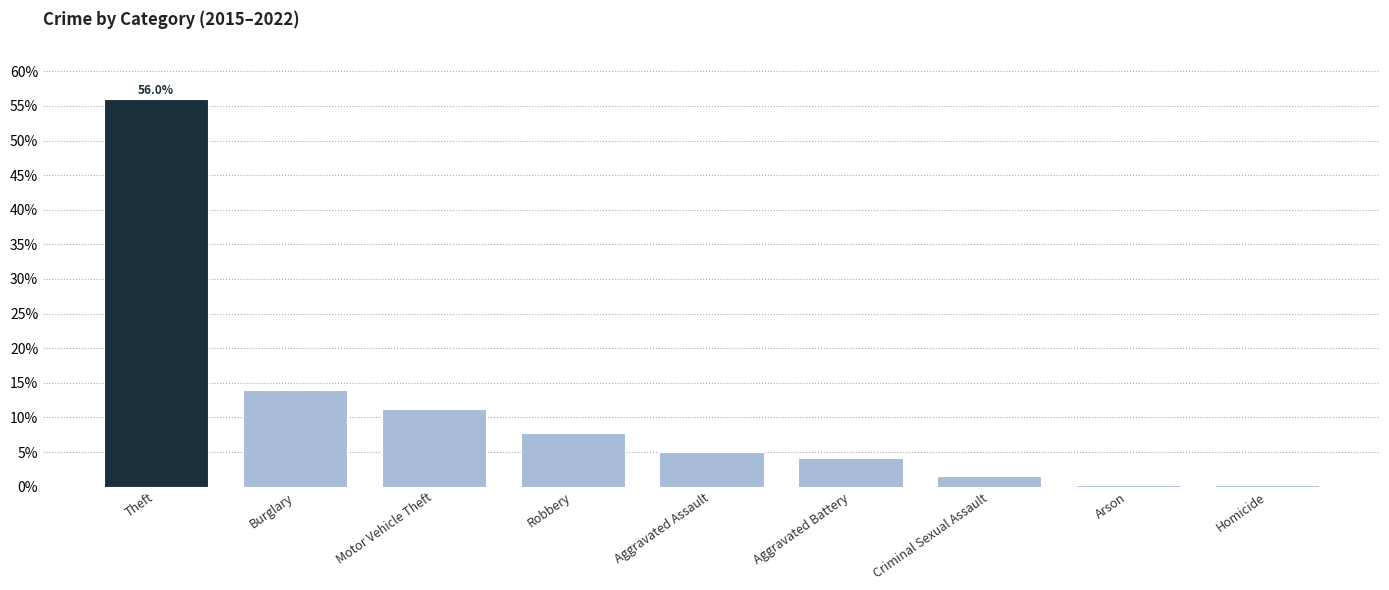

Are the bars horizontal?

No